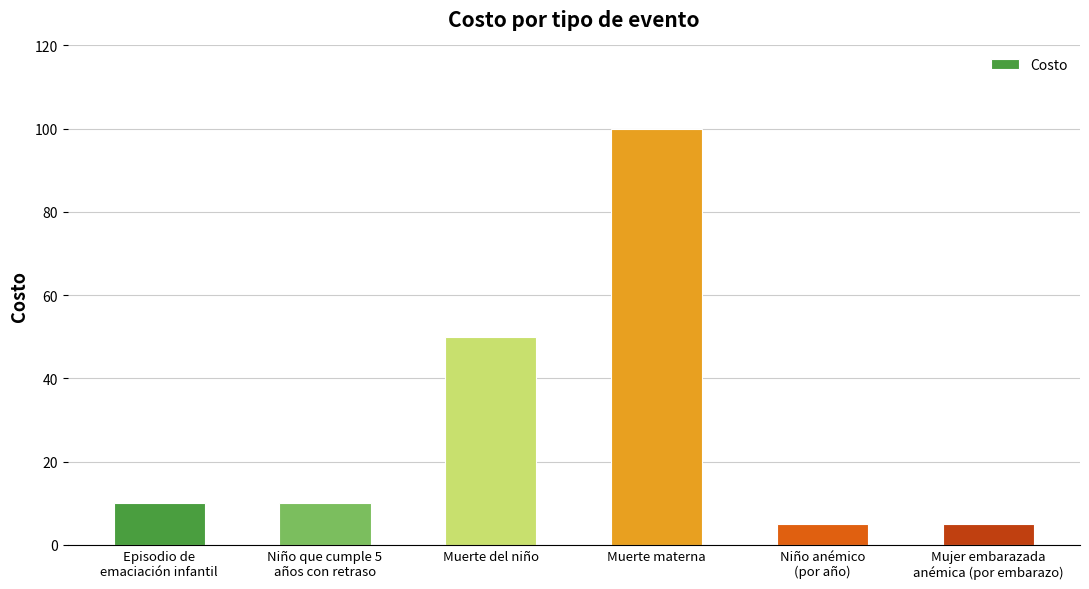

What is the minimum value shown in the chart?

5